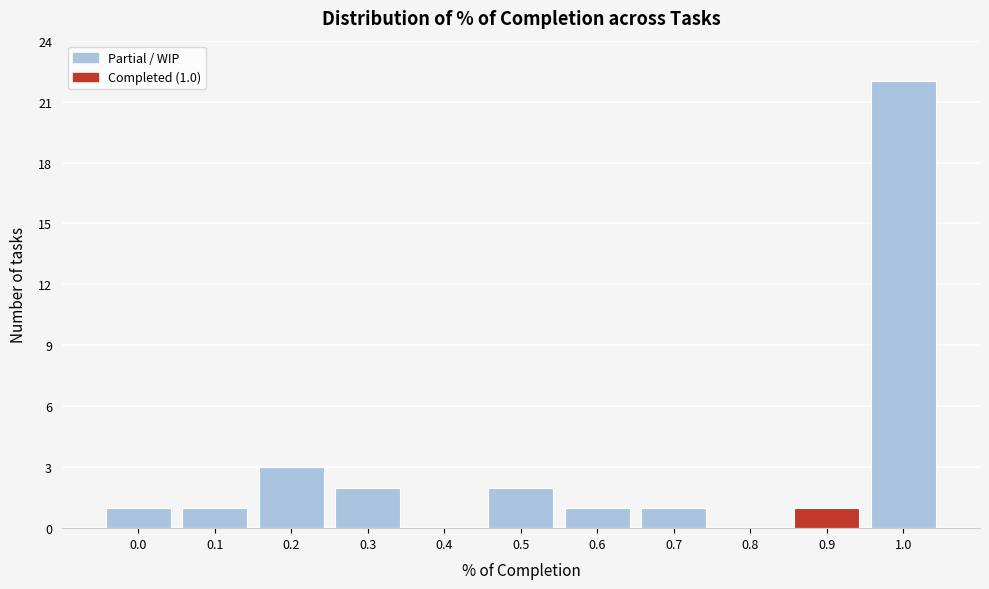

Reading left to right, list all the values displayed in this chart.

0.0=1	0.1=1	0.2=3	0.3=2	0.4=0	0.5=2	0.6=1	0.7=1	0.8=0	0.9=1	1.0=22